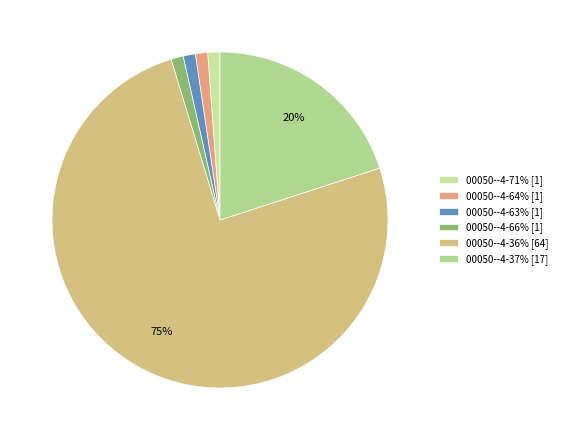

Which category has the smallest portion of the pie?

00050--4-63%